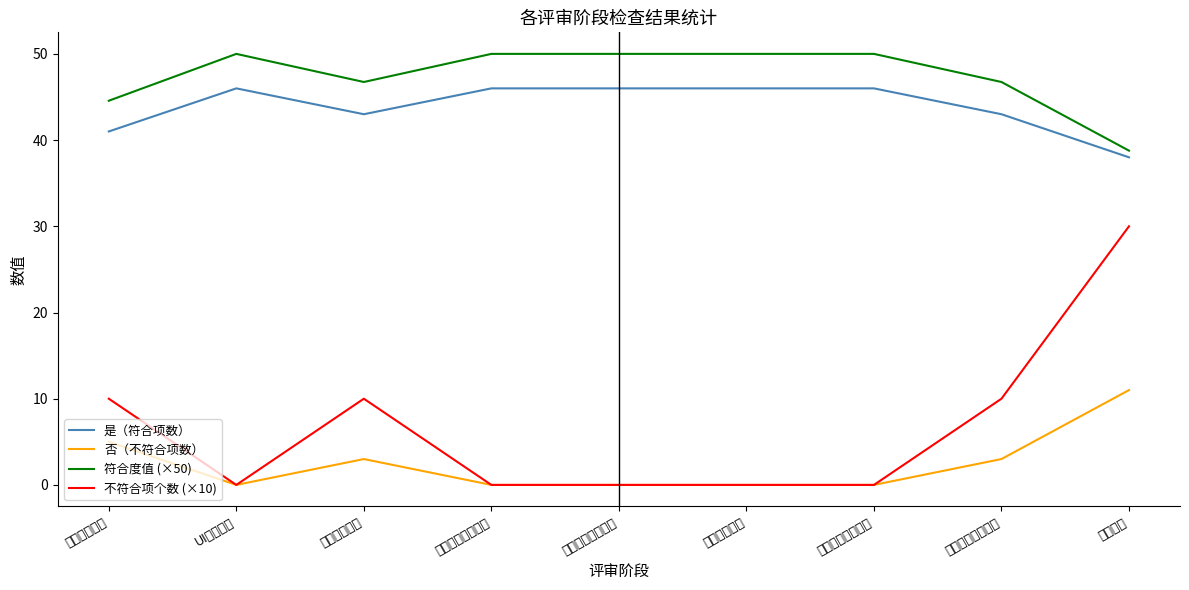

Which series has the largest range (max minus min)?

不符合项个数 (×10)